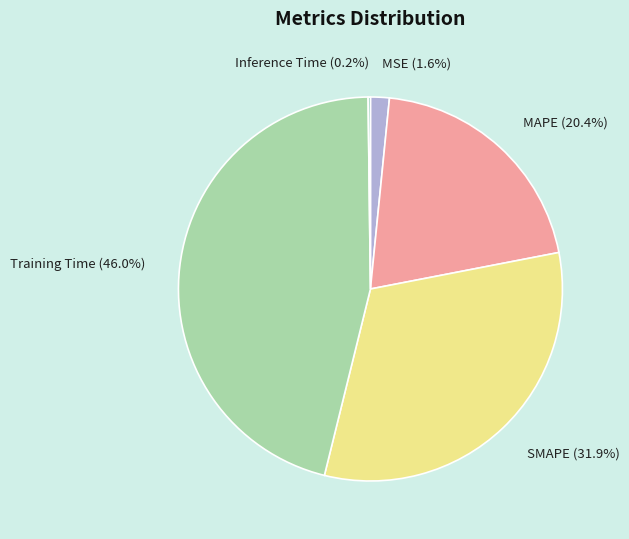

Between MAPE (20.4%) and Training Time (46.0%), which is larger?

Training Time (46.0%)